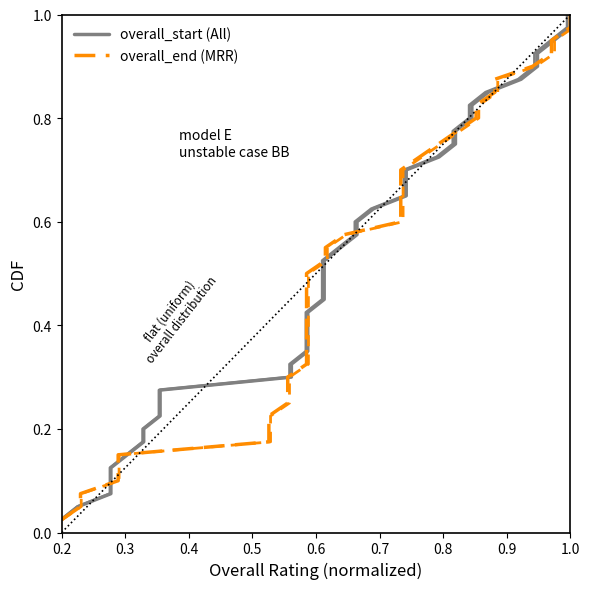

Reading right to left, list all the values displayed in this chart.

overall_start: 1.0	1.0	0.9	0.9	0.9	0.9	0.8	0.8	0.8	0.8	0.8	0.7	0.7	0.7	0.7	0.6	0.6	0.6	0.6	0.5	0.5	0.5	0.5	0.4	0.4	0.4	0.3	0.3	0.3	0.3	0.2	0.2	0.2	0.2	0.1	0.1	0.1	0.1	0.1	0.0
overall_end: 1.0	1.0	0.9	0.9	0.9	0.9	0.8	0.8	0.8	0.8	0.8	0.7	0.7	0.7	0.7	0.6	0.6	0.6	0.6	0.5	0.5	0.5	0.5	0.4	0.4	0.4	0.3	0.3	0.3	0.3	0.2	0.2	0.2	0.2	0.1	0.1	0.1	0.1	0.1	0.0